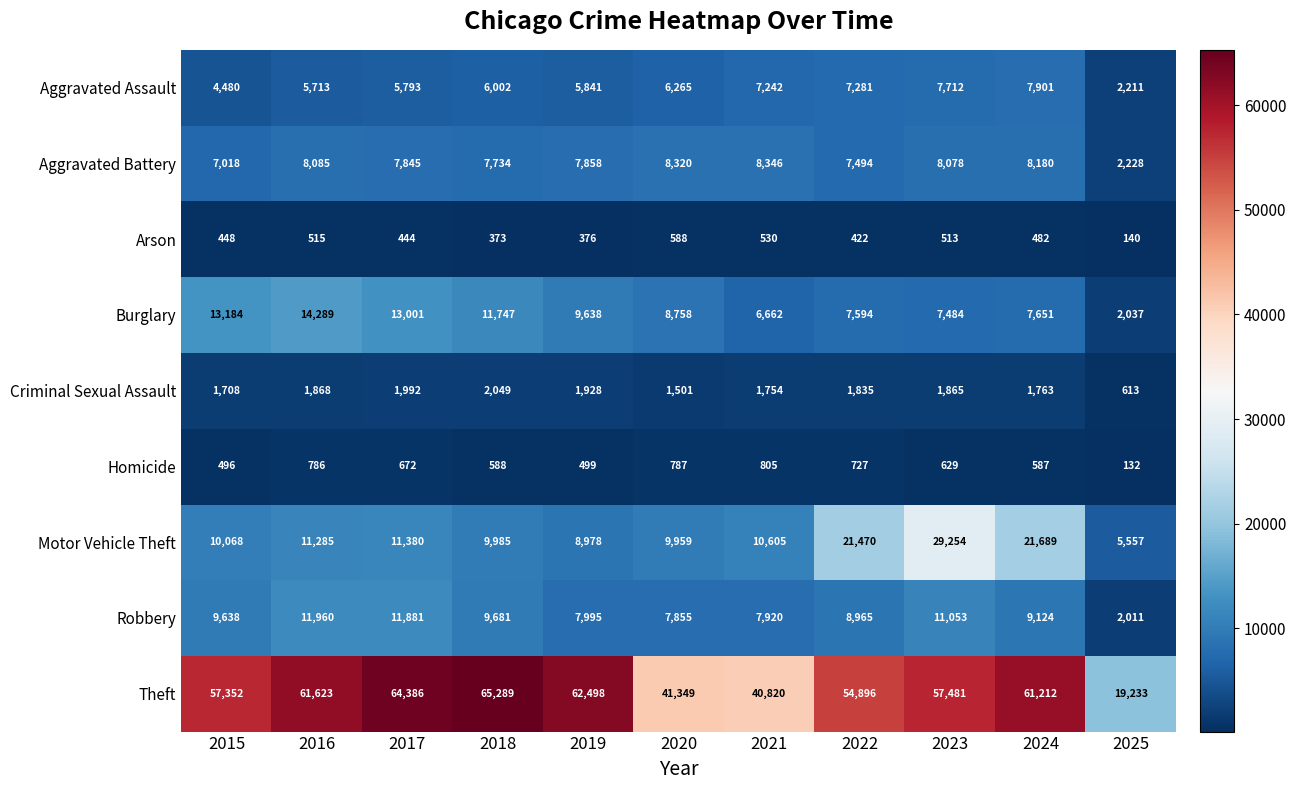

Rank the series by their maximum value, from highest to lowest.

Theft, Motor Vehicle Theft, Burglary, Robbery, Aggravated Battery, Aggravated Assault, Criminal Sexual Assault, Homicide, Arson